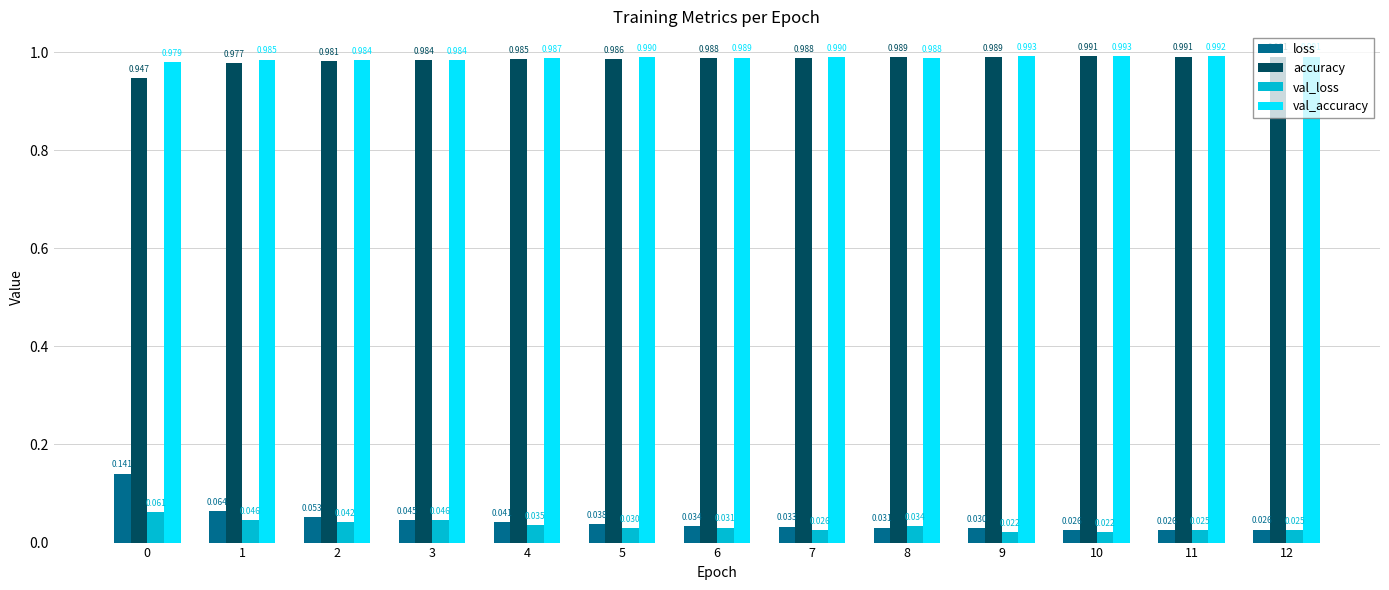

Which series changed the most between 2 and 4?

loss